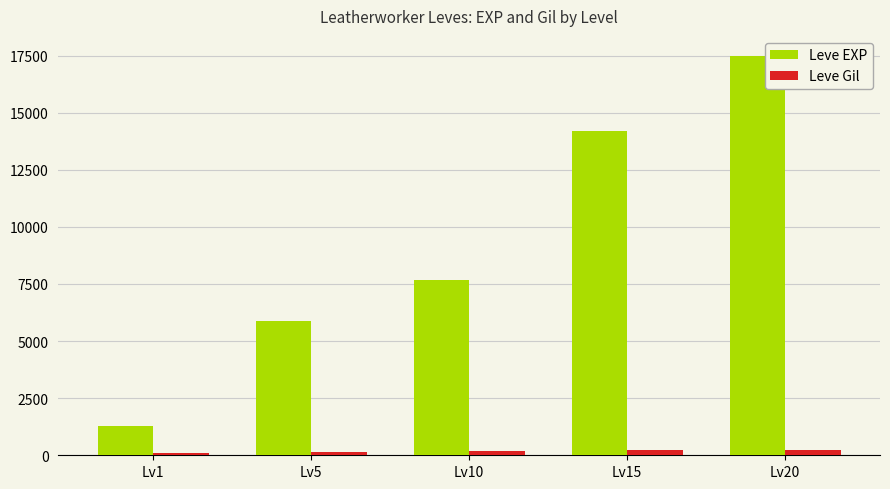

What is the maximum value for Leve EXP?

17486.7